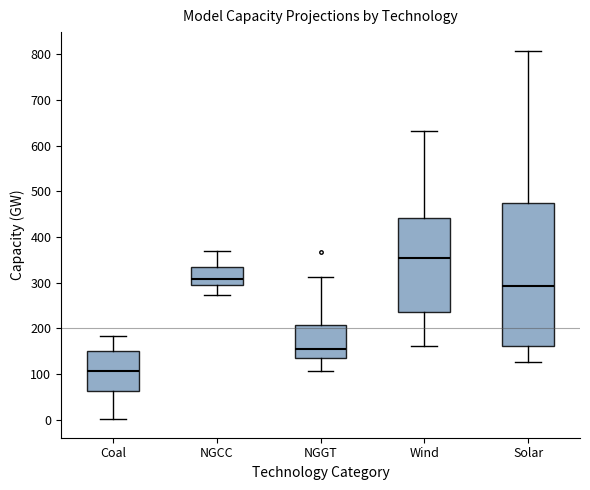

Reading left to right, read every box against the y-axis: the position of its median line, the range the box covers, and the ends of its whiskers. The values are not printed on the chart, so give them approximately, as read against the axis.

Coal: median 110, box 60 to 150, whiskers 0 to 180
NGCC: median 310, box 300 to 340, whiskers 270 to 370
NGGT: median 160, box 140 to 210, whiskers 110 to 310
Wind: median 350, box 240 to 440, whiskers 160 to 630
Solar: median 290, box 160 to 470, whiskers 130 to 810